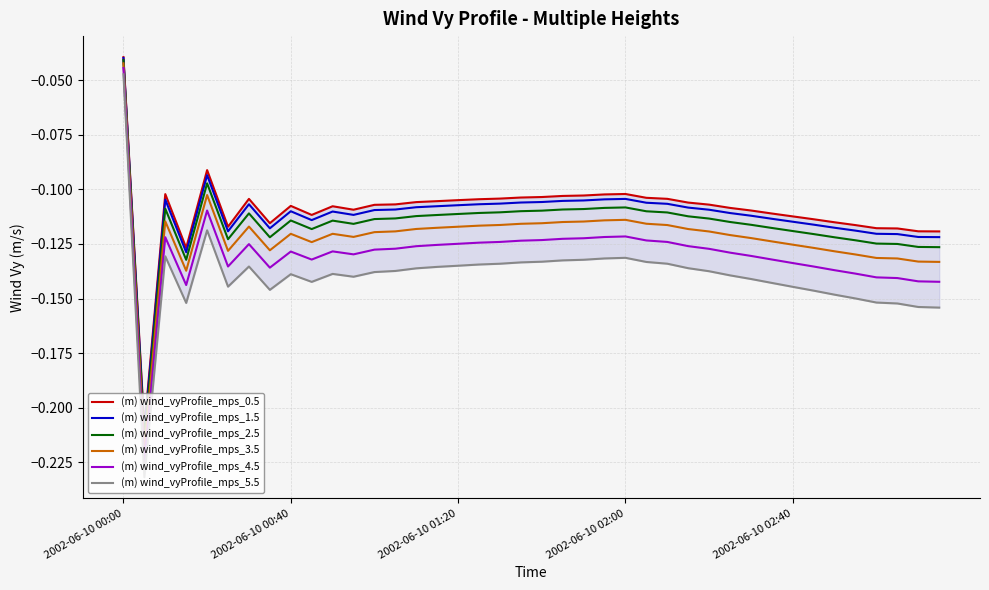

Which category has the highest value in the (m) wind_vyProfile_mps_2.5 series?

2002-06-10 00:00